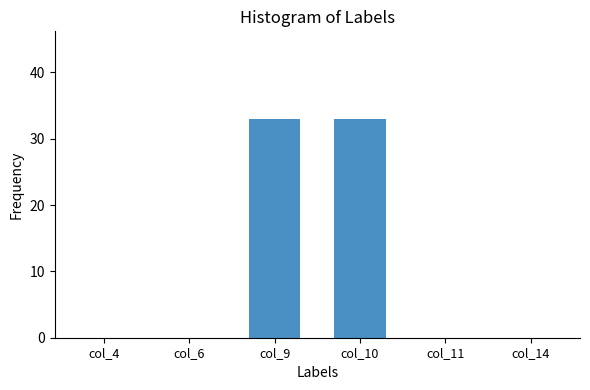

What is the maximum value shown in the chart?

33